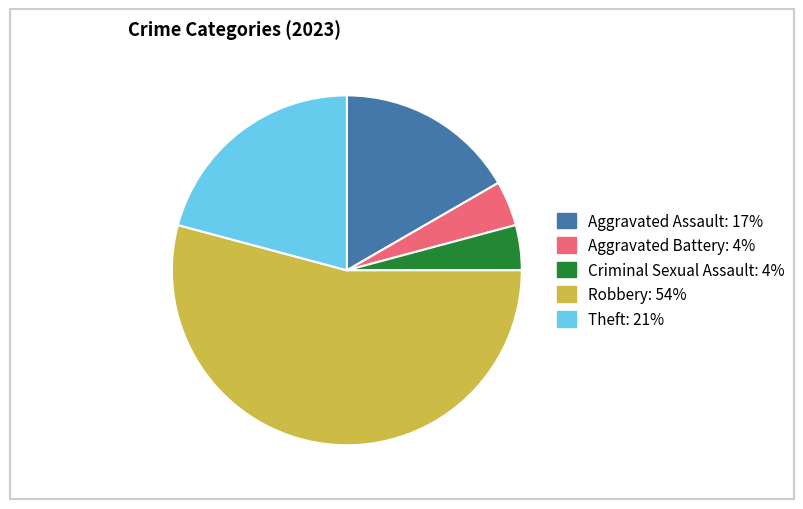

Combined, do Theft and Aggravated Assault account for over 50%?

No